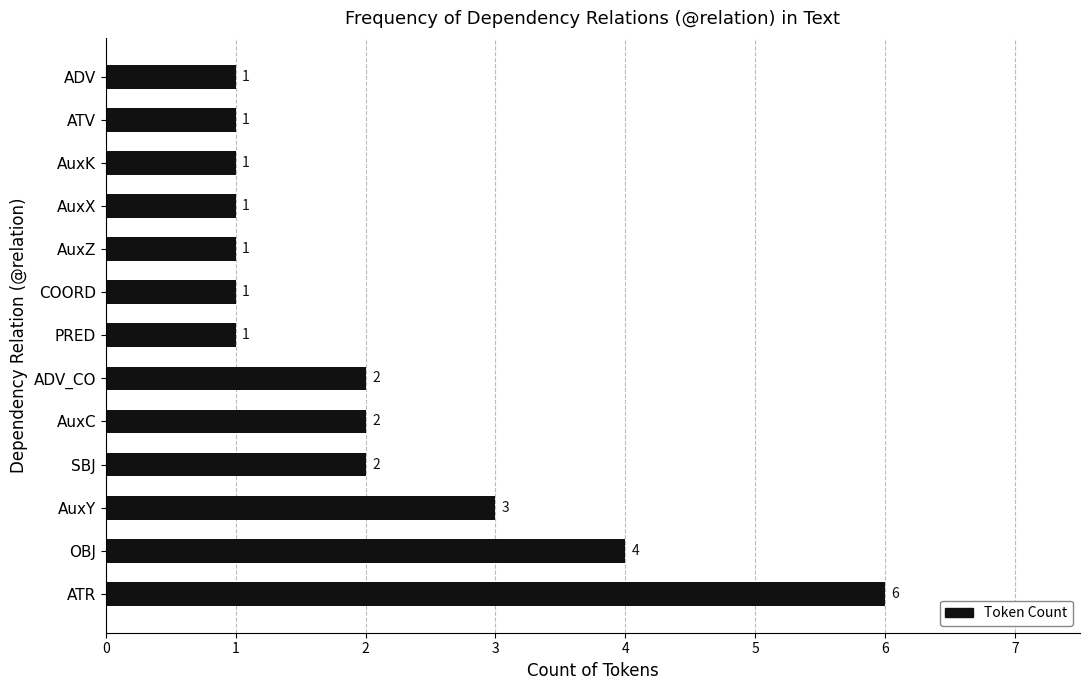

What is the maximum value shown in the chart?

6